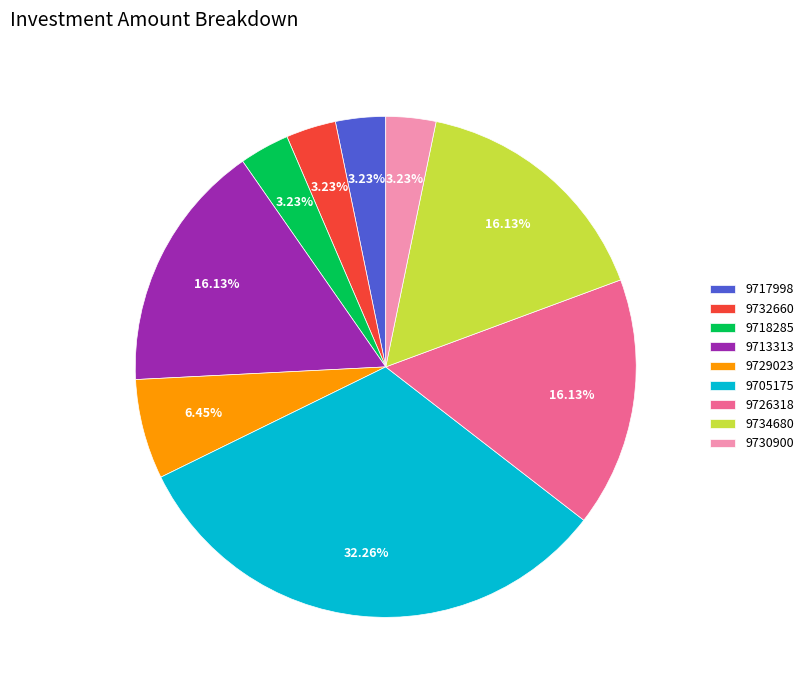

To the nearest percent, what portion does 9705175 represent?

32%